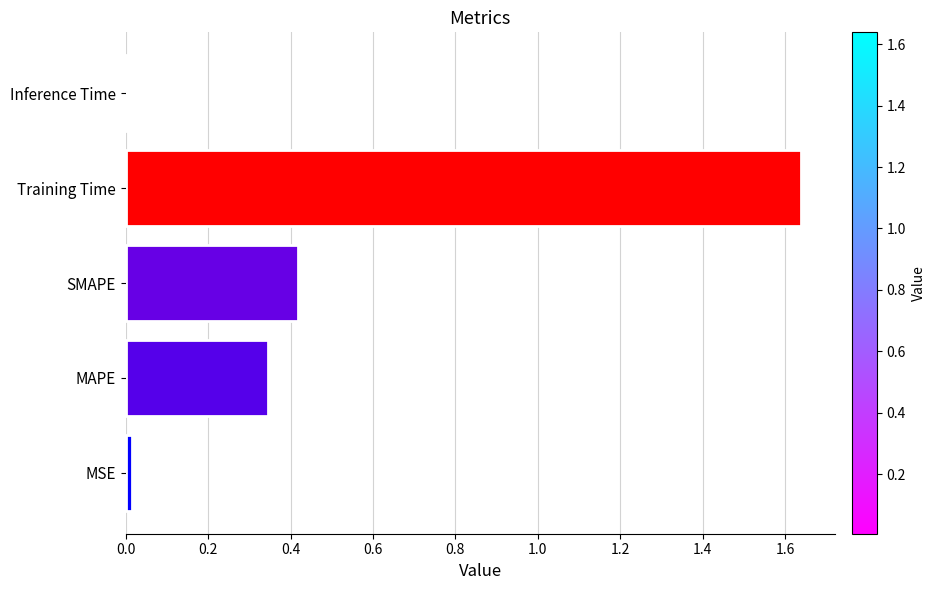

Is it true that the value at SMAPE is 0.2?

False